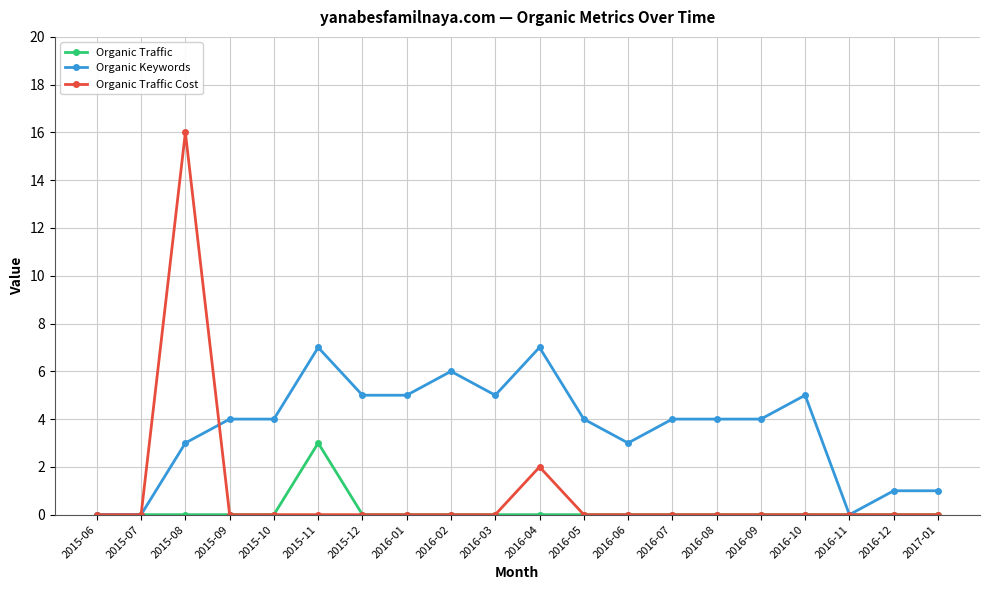

What is the greatest value displayed?

16